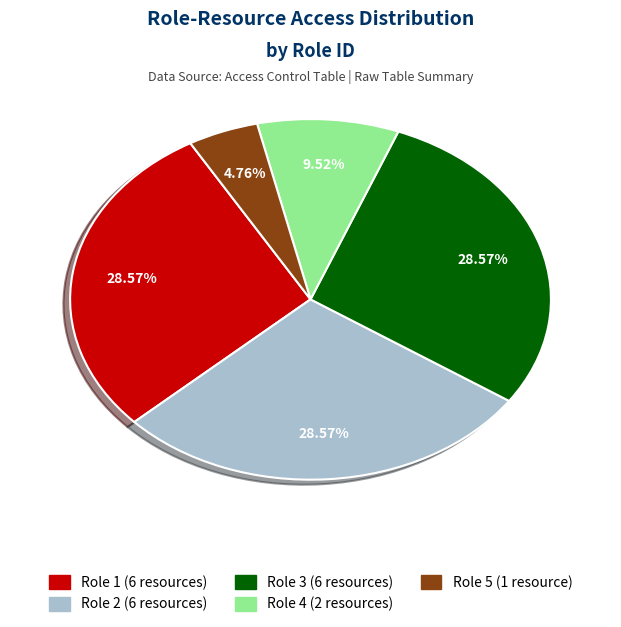

Approximately how many times larger is the value at Role 4 compared to Role 2?

0.3